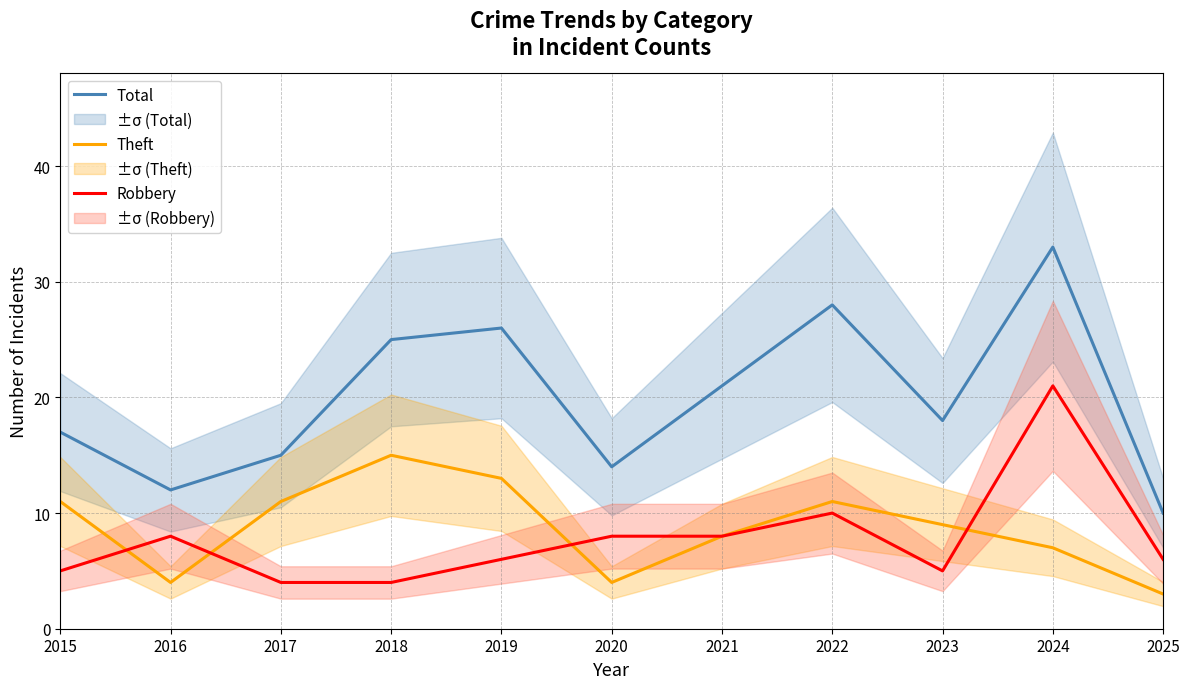

At which label does Robbery reach its peak?

2024